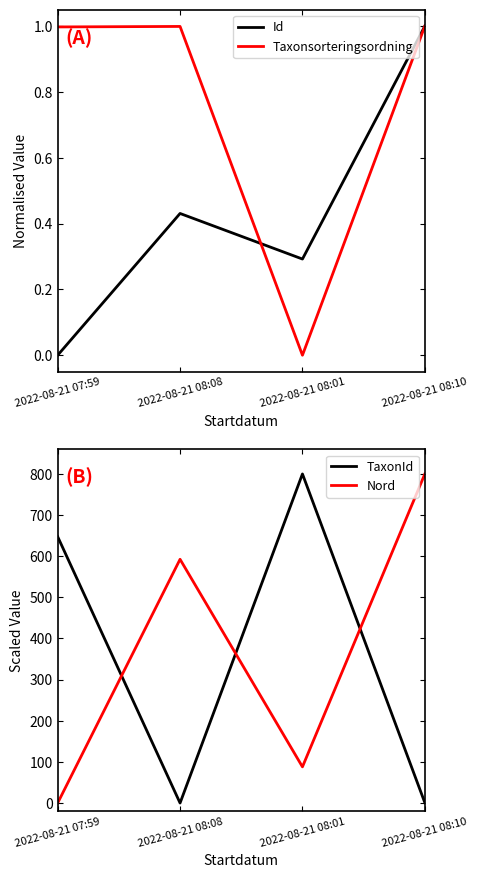

What is the difference between the maximum and minimum values in the TaxonId series?

800.0